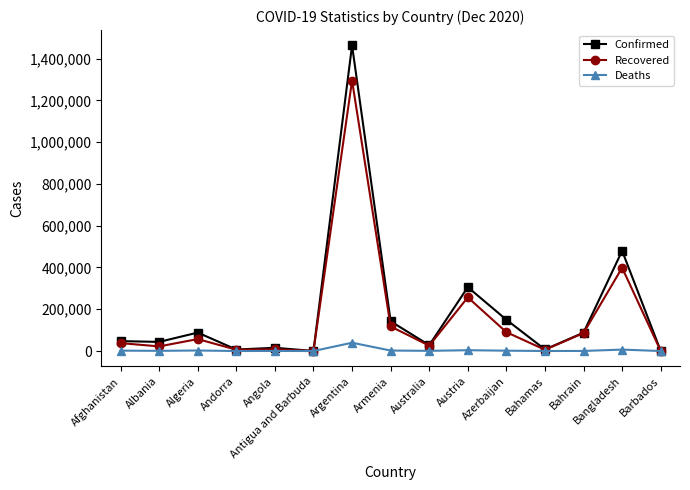

What is the total value across all series at Angola?

24283